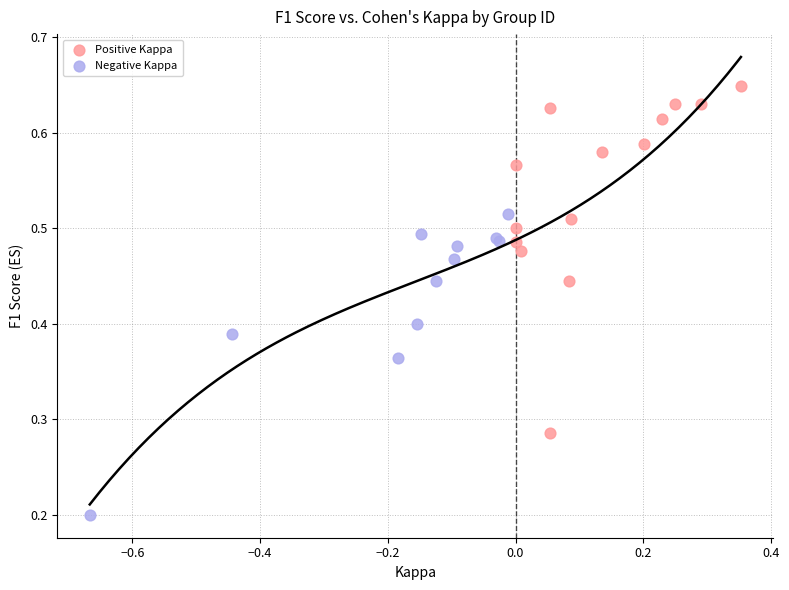

Which series has the widest spread of Y values?

Positive Kappa